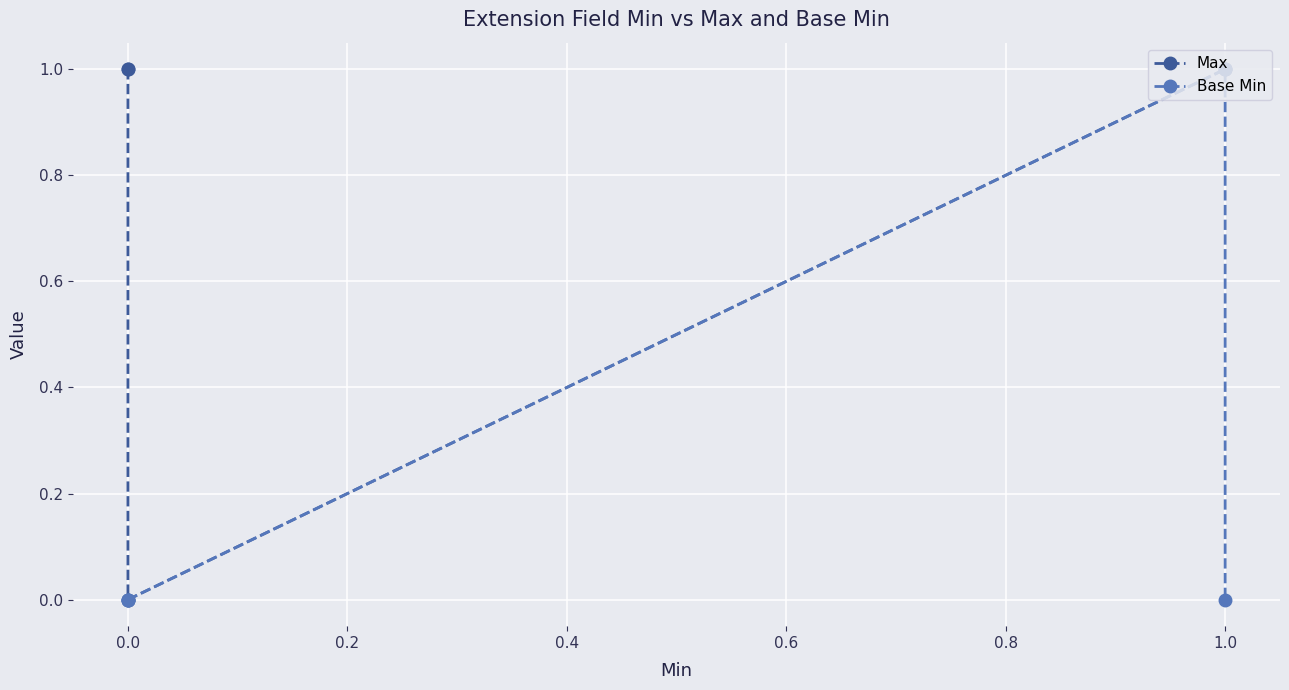

Reading left to right, what are all the values shown in this chart?

Max: 1	1	0	1	1
Base Min: 0	0	0	1	0